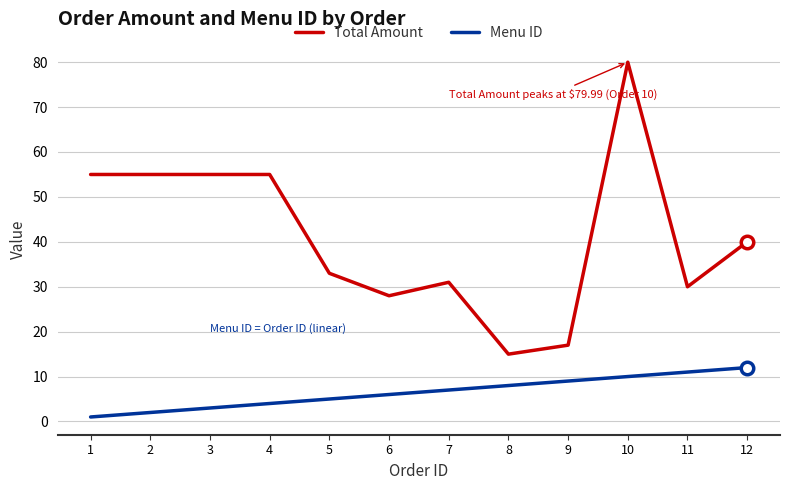

What is the difference between the second highest and second lowest values in the Menu ID series?

9.0